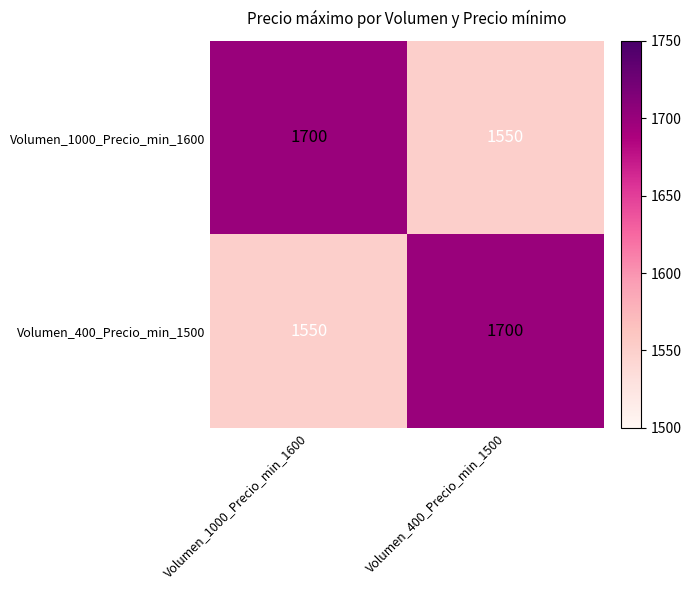

What is the difference between the highest and lowest values at Volumen_400_Precio_min_1500?

150